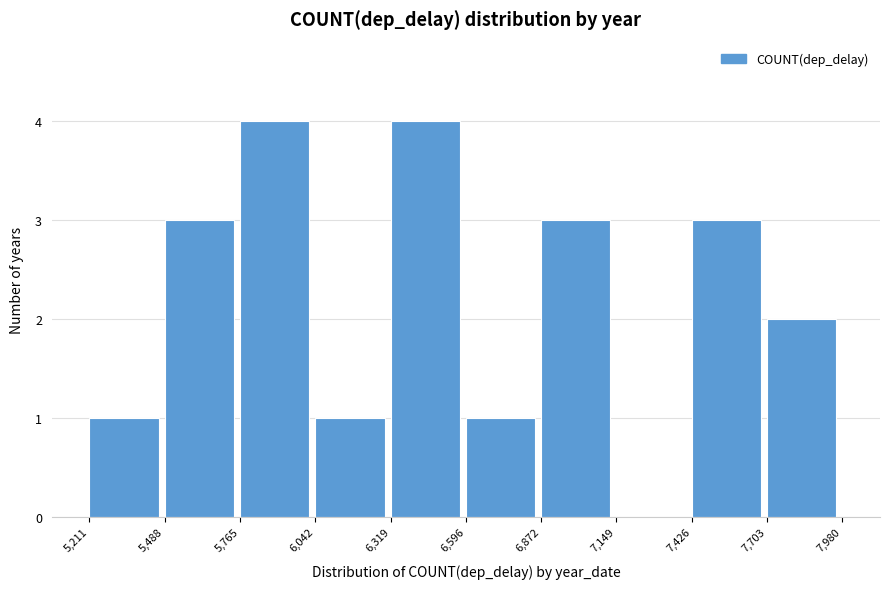

What is the height of the bar covering 6,872 to 7,149 on the x-axis? The values are not printed on the chart, so give them approximately, as read against the axis.

3